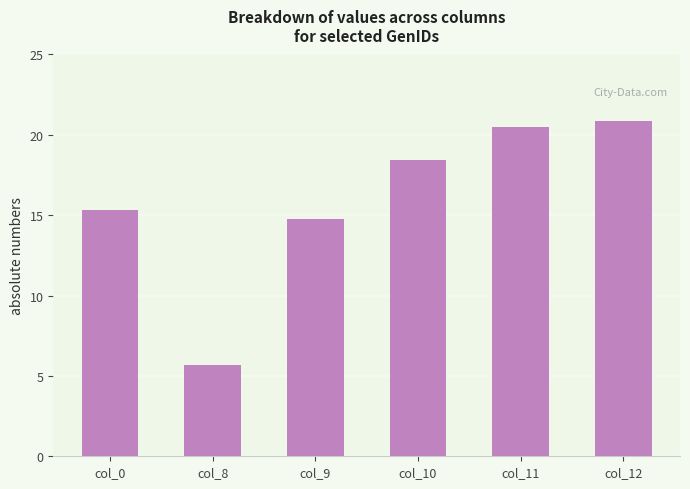

Reading left to right, transcribe all the data shown in this chart.

col_0=15.3	col_8=5.7	col_9=14.8	col_10=18.5	col_11=20.5	col_12=20.9